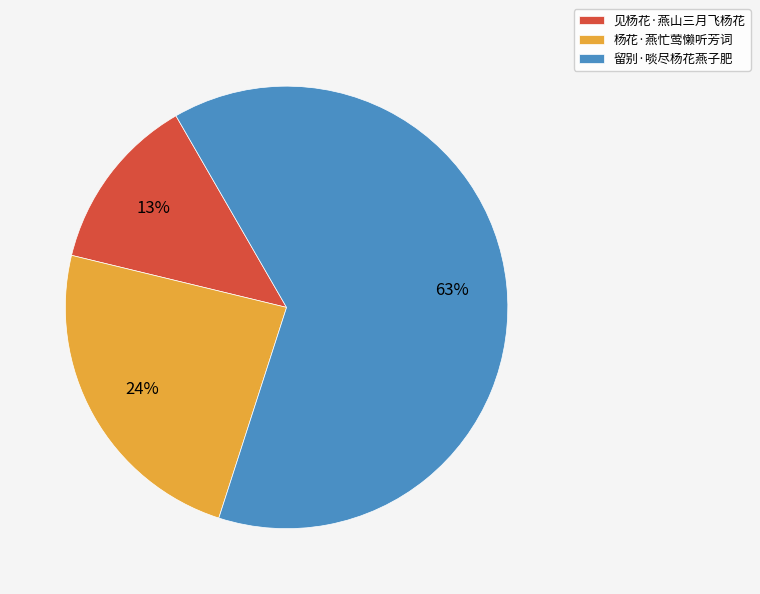

How many segments does this pie chart have?

3